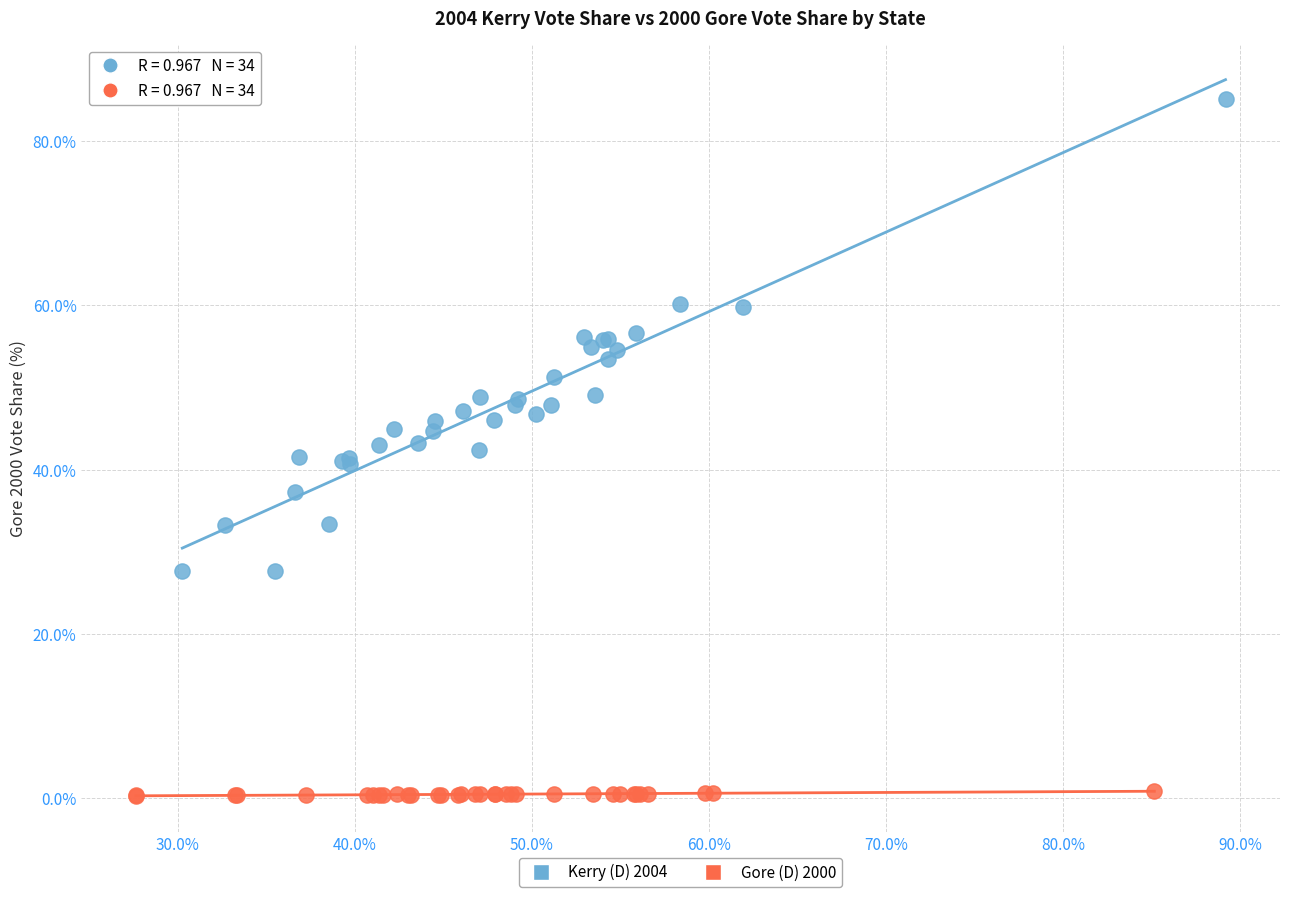

Which series reaches the maximum Y coordinate?

Kerry (D) 2004